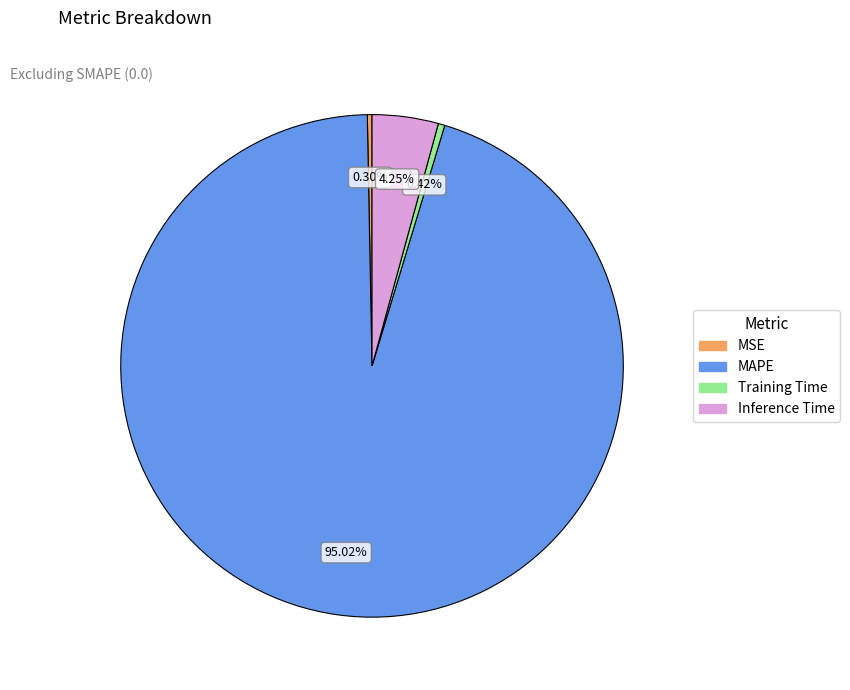

Is there a majority slice in this chart?

Yes